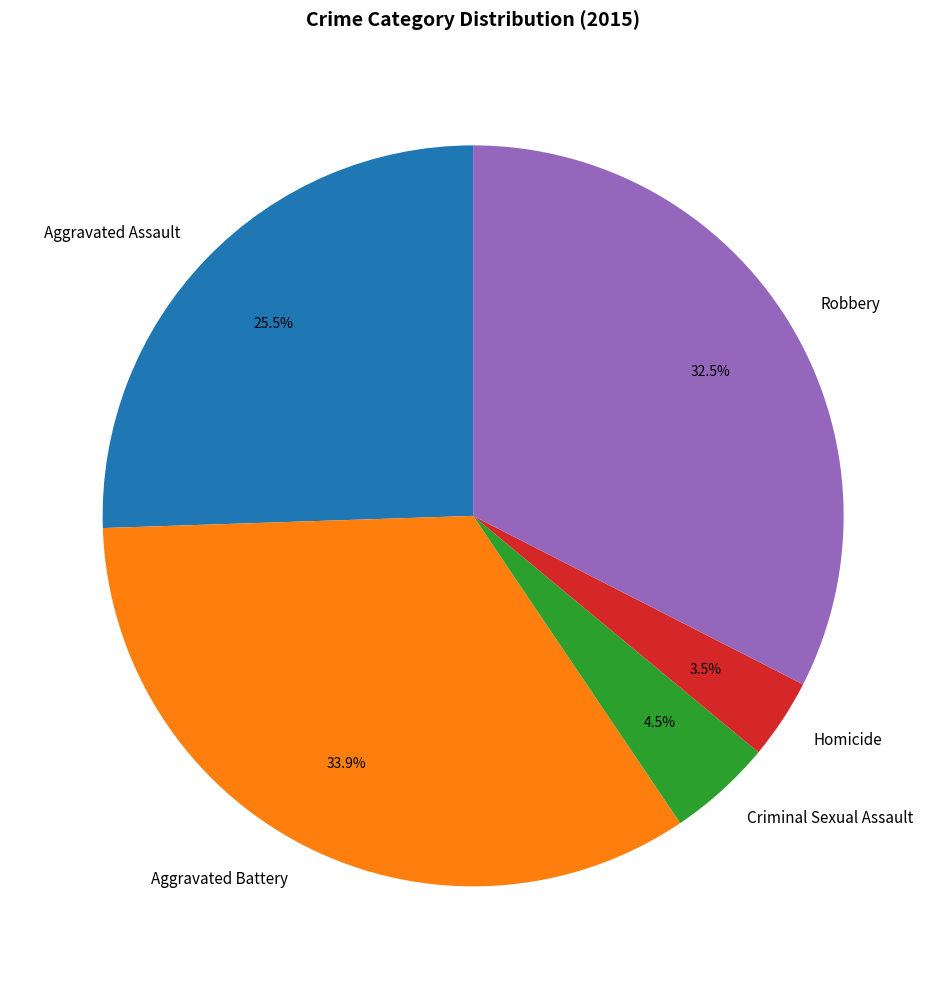

Approximately how many times larger is the value at Robbery compared to Aggravated Battery?

1.0